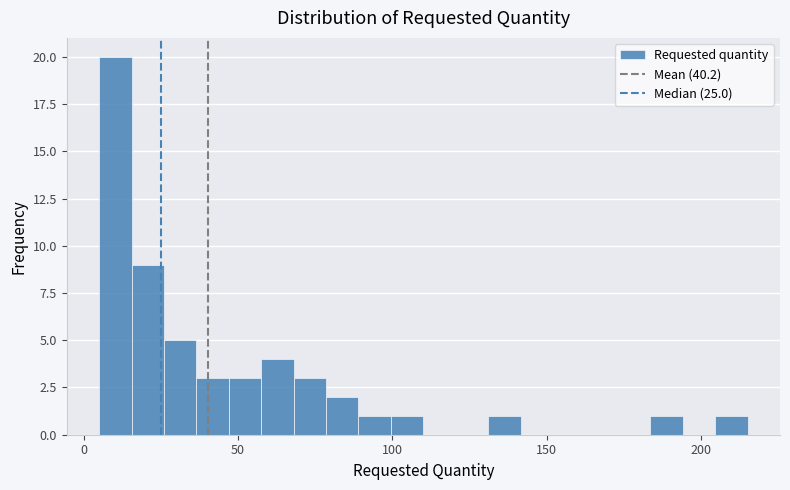

Around what value on the x-axis is the tallest bar? Give the approximate position of its centre, as read against the axis.

10